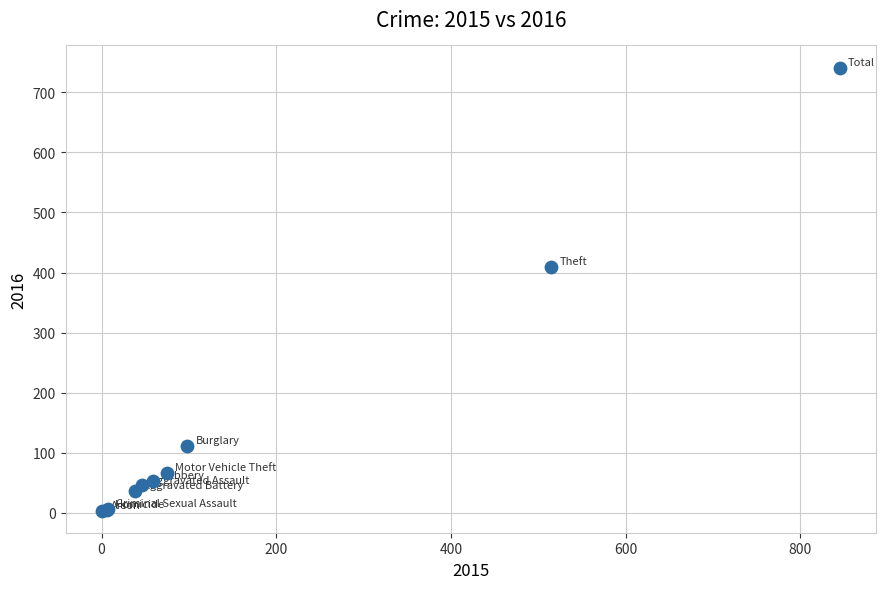

What Y value in the scatter plot is closest to 372?

409